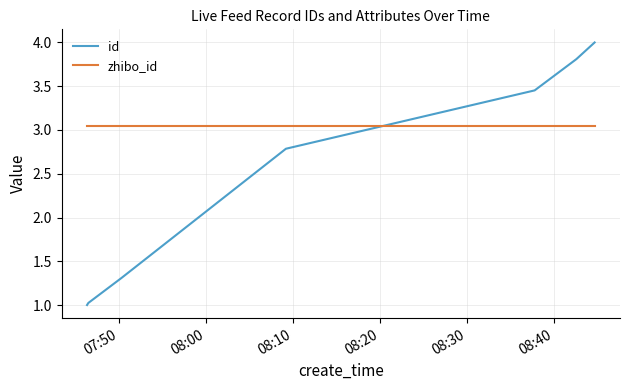

What is the greatest value displayed?

4.0